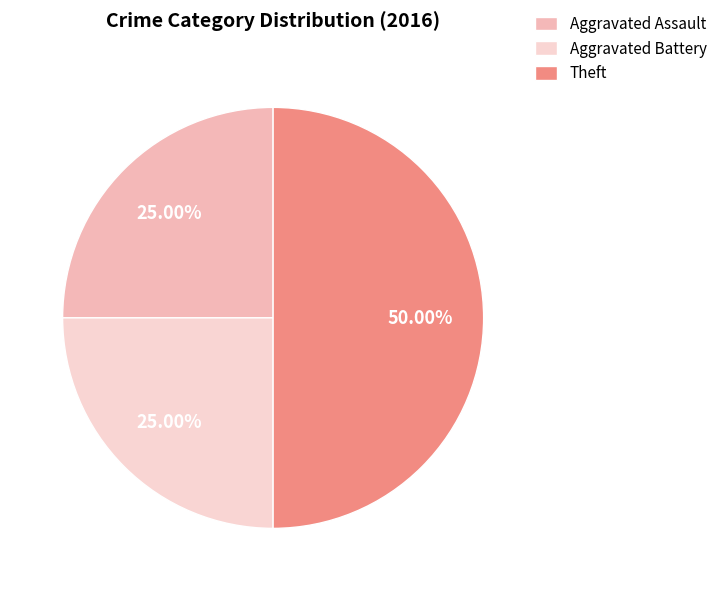

How many slices are in this pie chart?

3